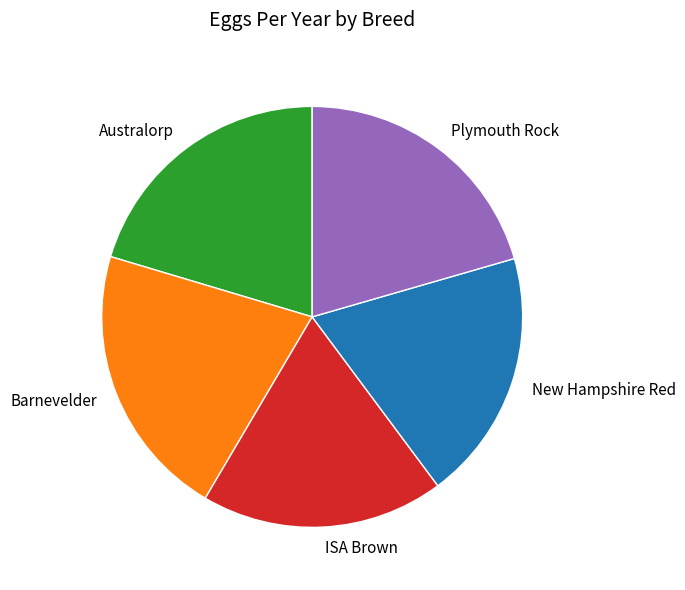

Between ISA Brown and Australorp, which is larger?

Australorp